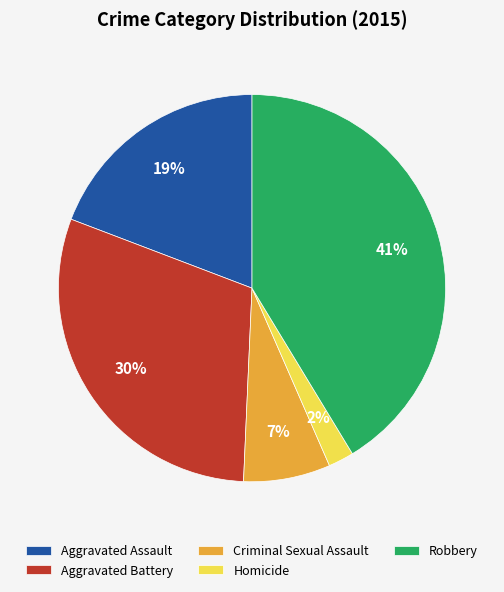

What is the smallest slice in the pie chart?

Homicide